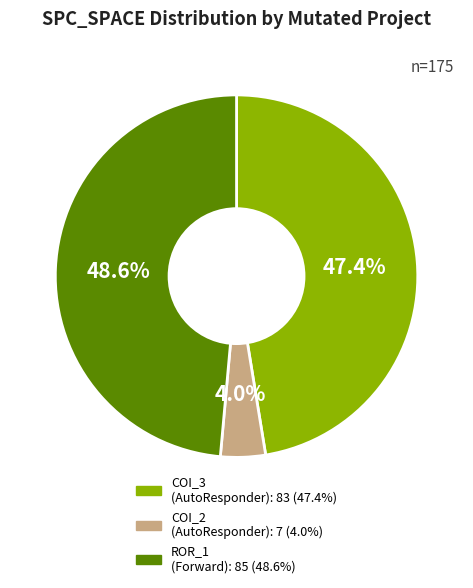

Count the number of slices in the pie.

3